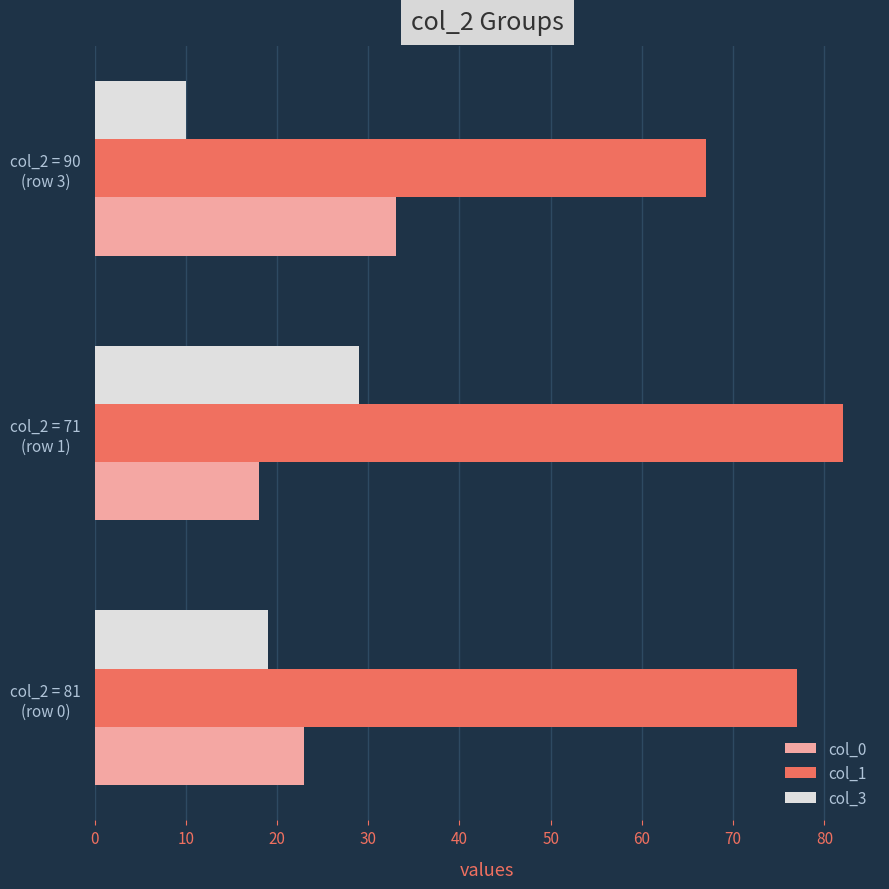

What is the sum of all col_0 values?

74